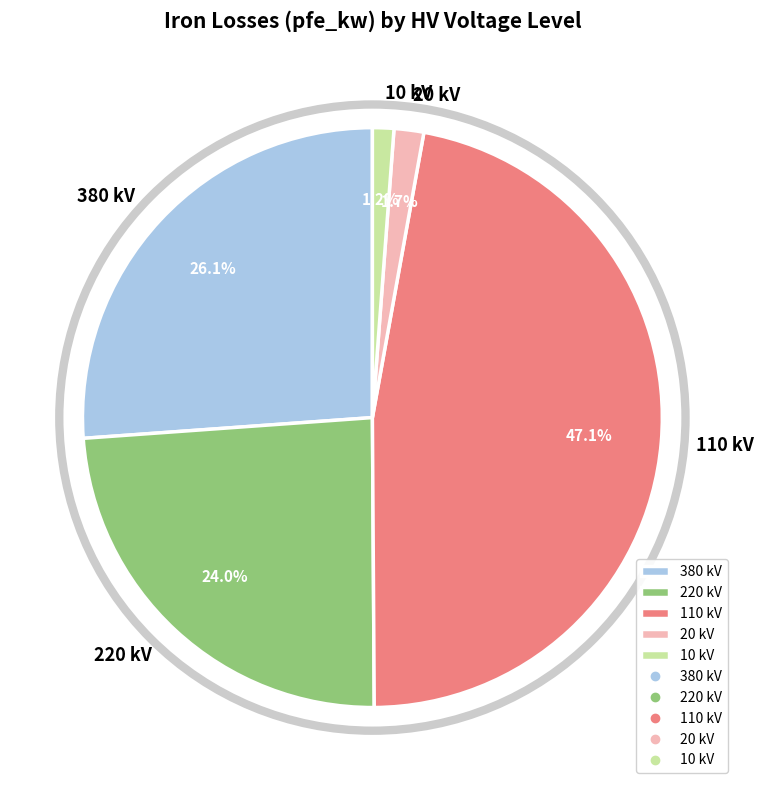

What percentage is NOT represented by 20?

98.3%